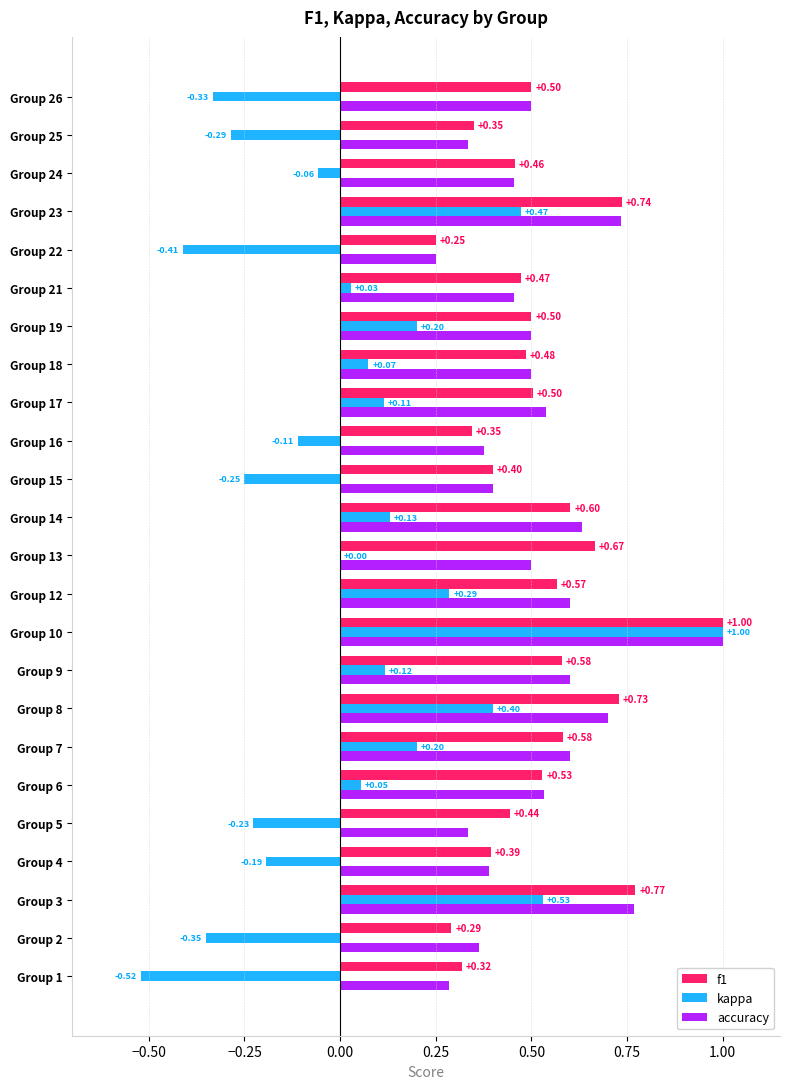

Which series has the largest total across all categories?

f1